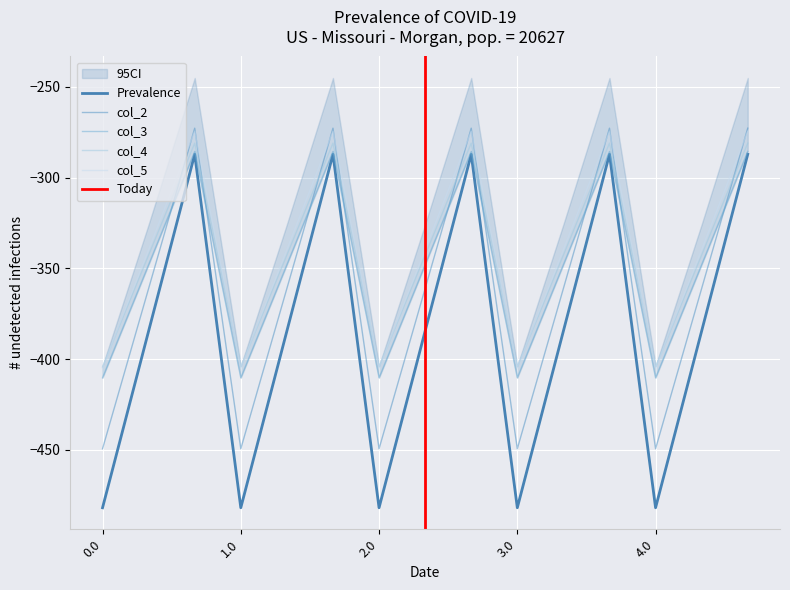

The value of col_4 at 2.0 is -410.3. True or false?

True